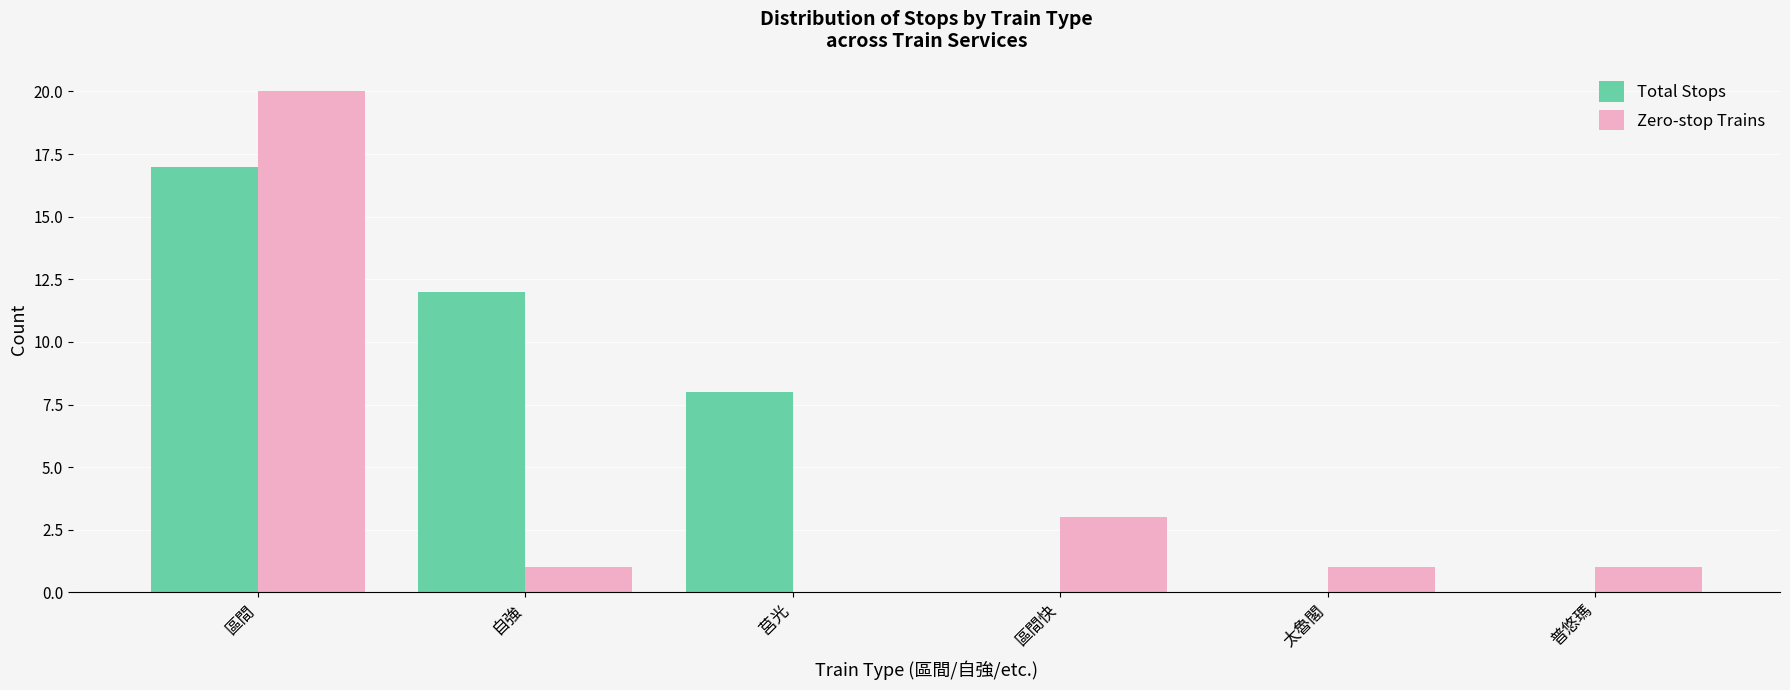

The Zero-stop Trains series shows 2 at 自強. True or false?

False